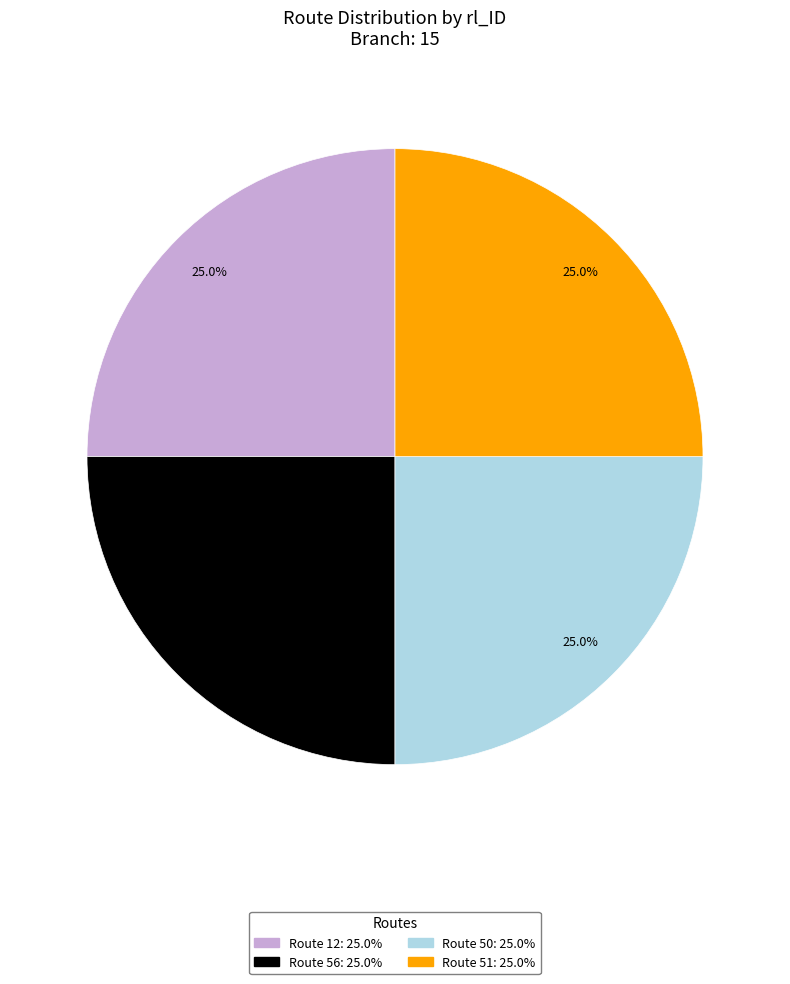

Combined, what portion of the pie is Route 51 and Route 50?

50.0%